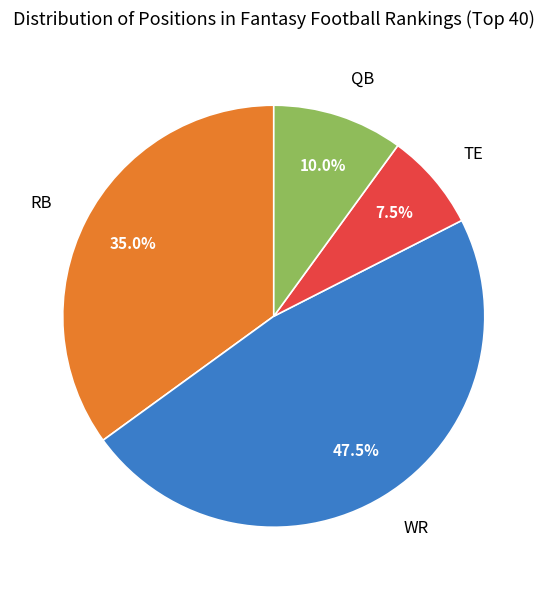

How much of the chart is everything except WR?

52.5%